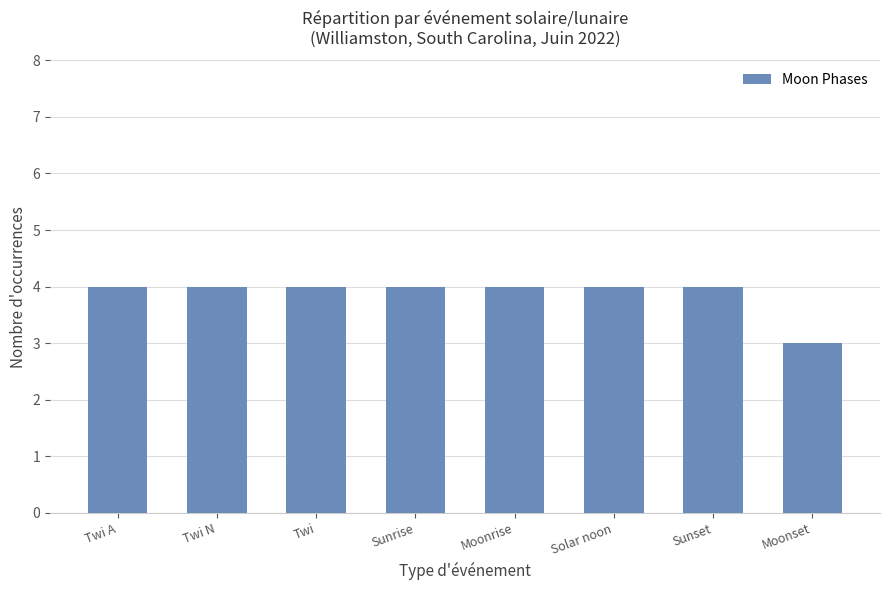

What is the label of the 7th bar from the left?

Sunset